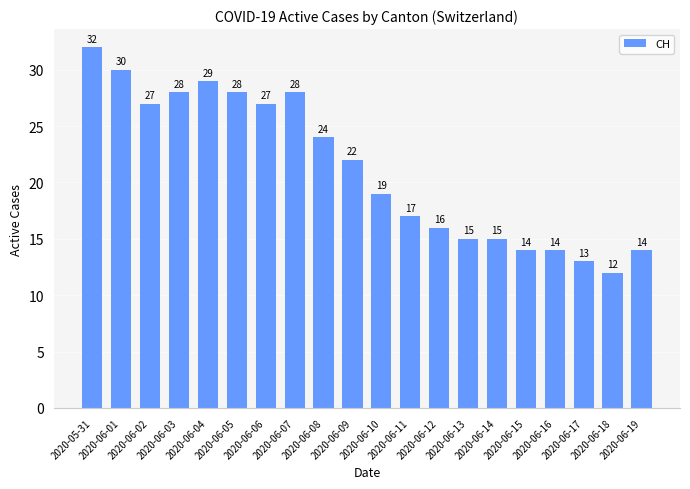

Count the number of categories in the chart.

20